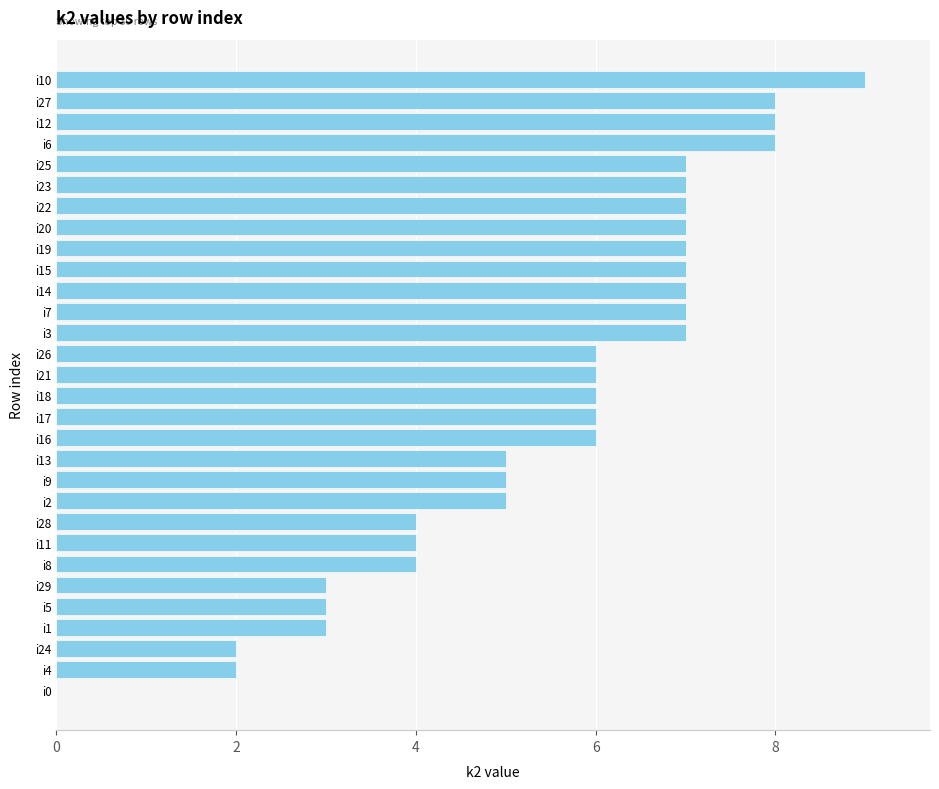

The value at i21 is 4. True or false?

False